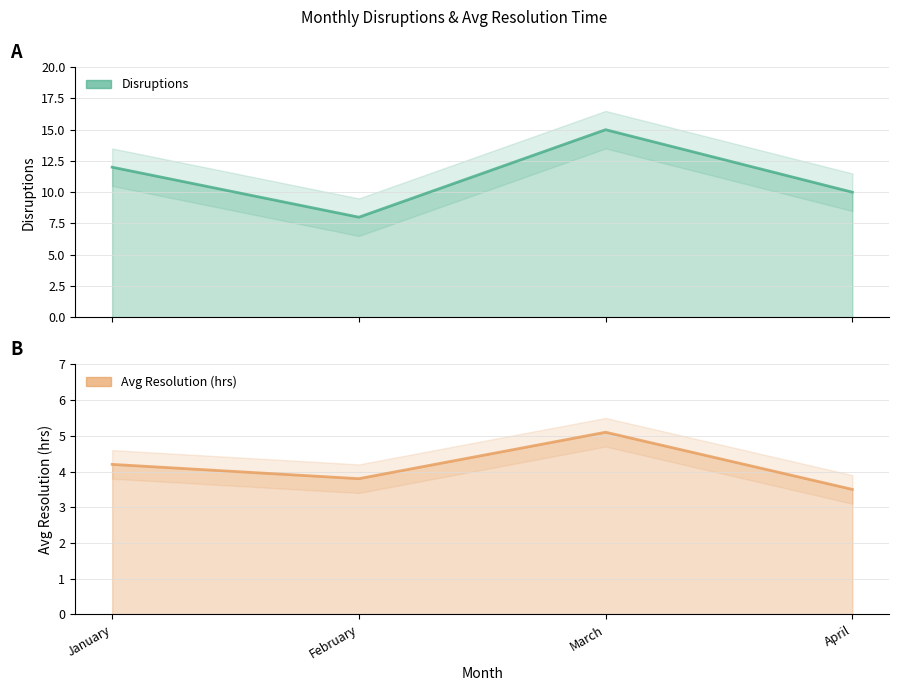

Rank the series by their maximum value, from highest to lowest.

Disruptions, Avg Resolution (hrs)